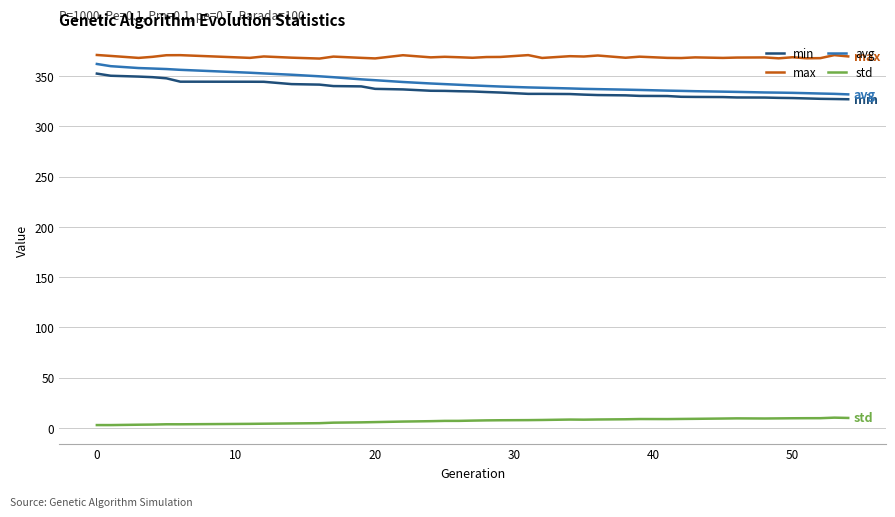

Which series has the widest spread of values?

avg